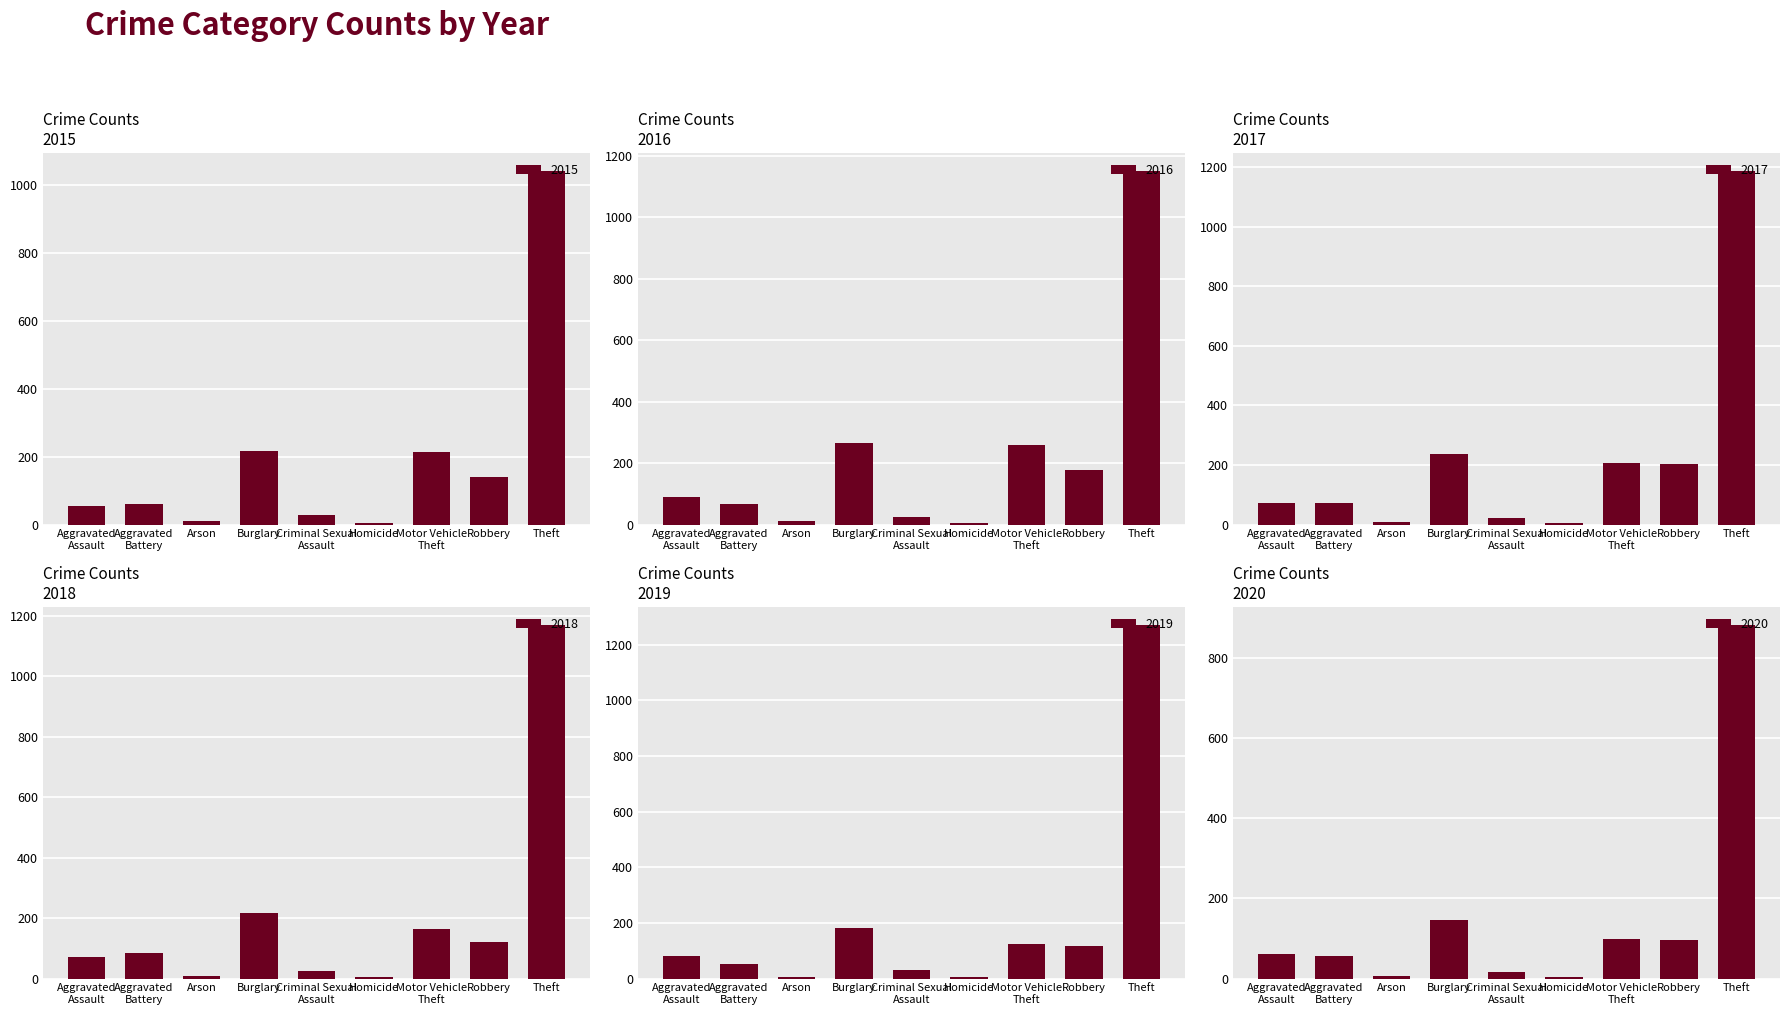

What is the difference between the second highest and second lowest values in the 2019 series?

177